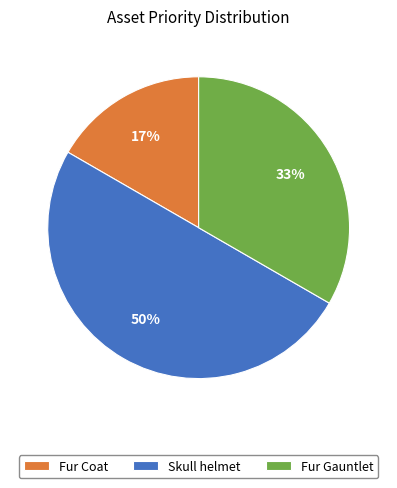

The Fur Coat slice represents 11% of the pie. True or false?

False